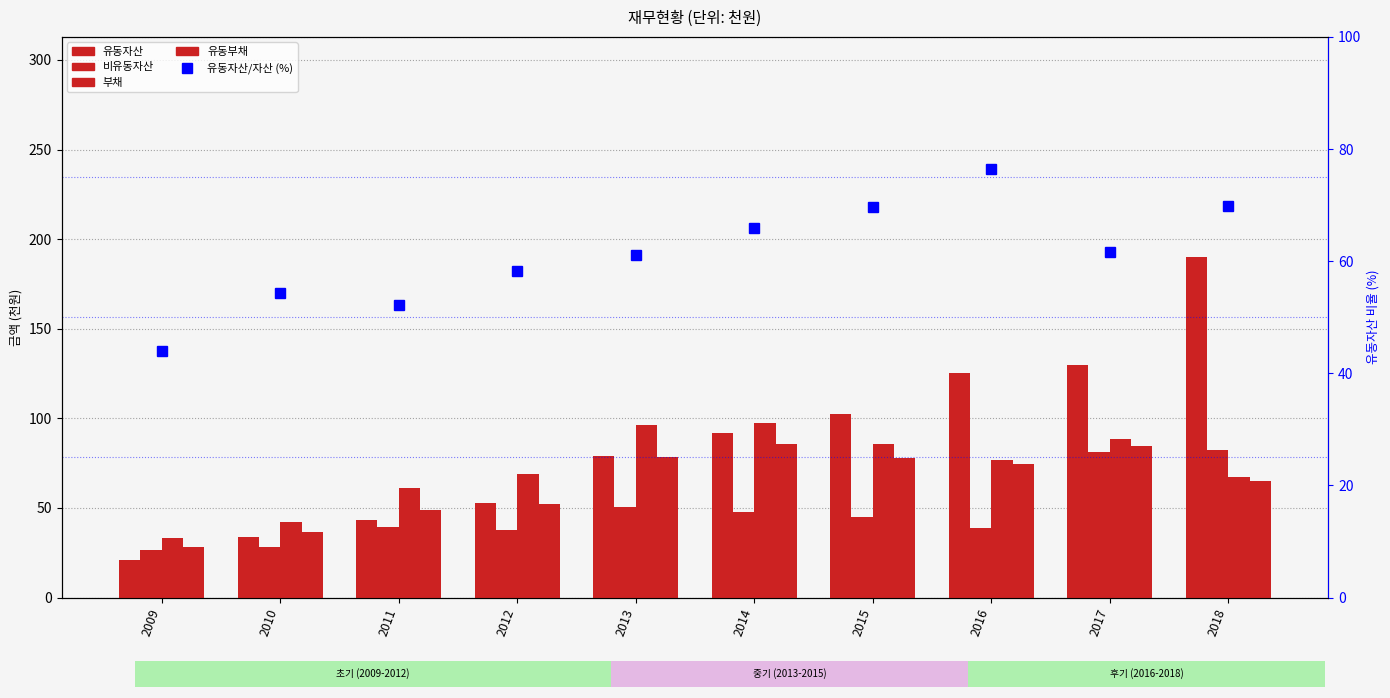

Where is 부채 nearest to the value 65?

2018